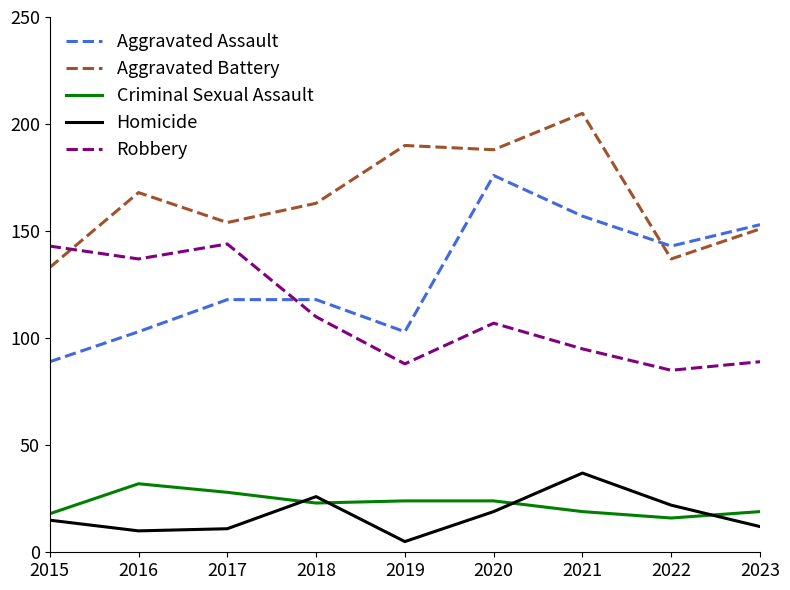

What is the greatest value displayed?

205